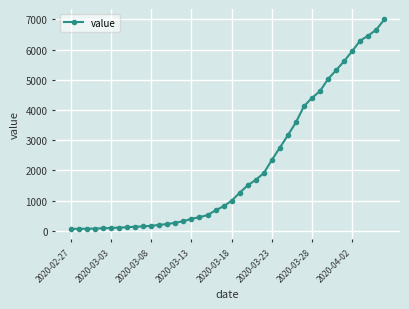

What is the greatest value displayed?

6995